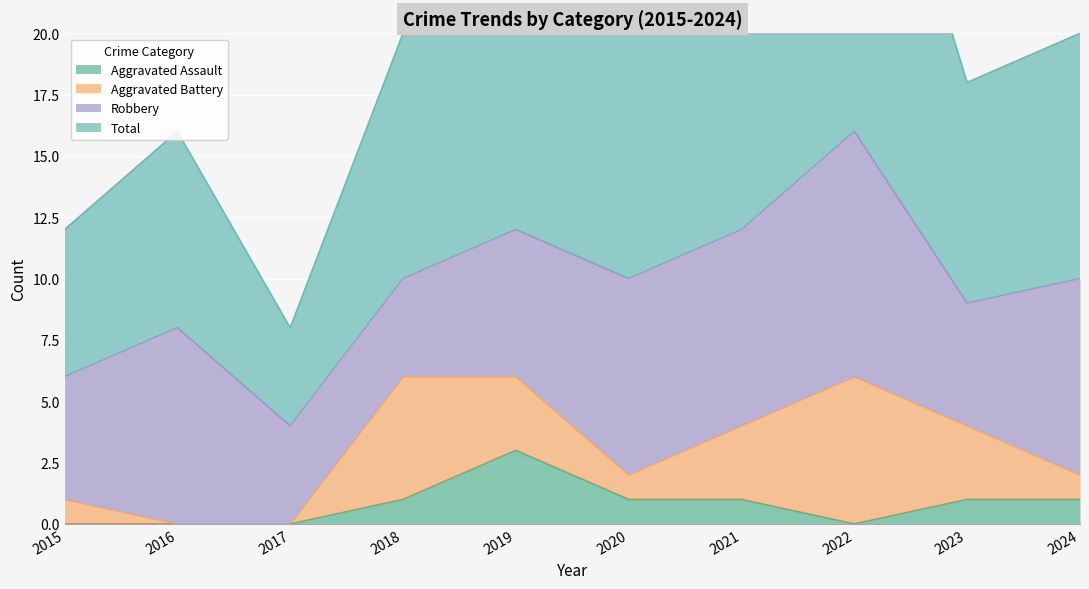

What is the highest value of the Aggravated Assault series?

3